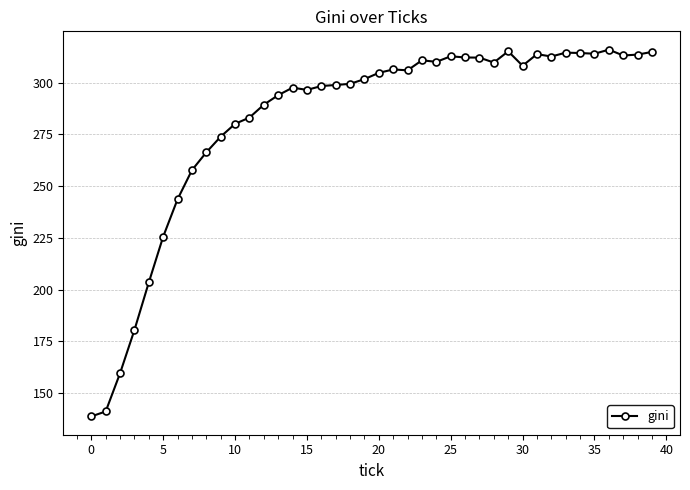

What is the sum of all values?

11265.6